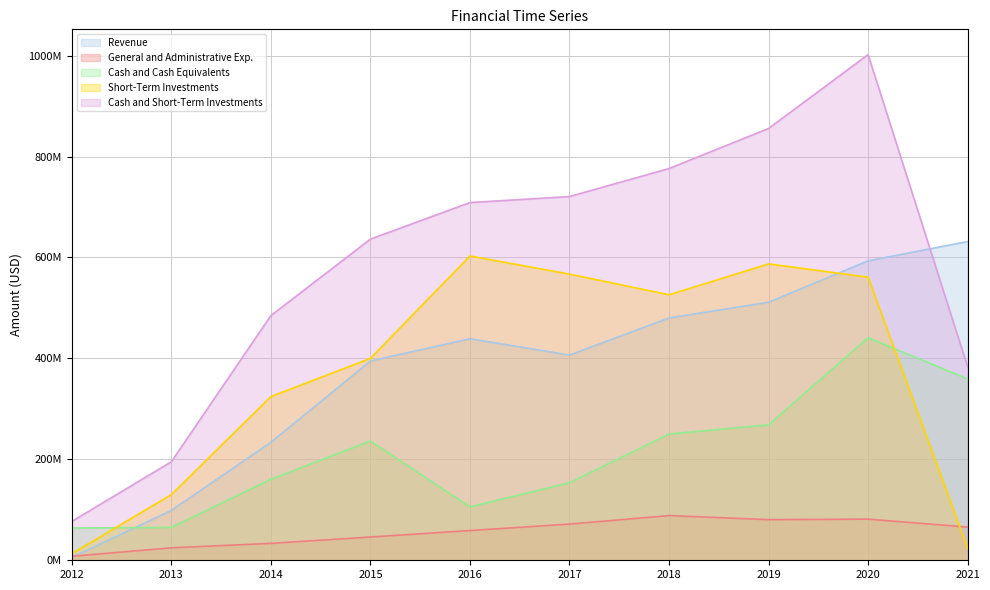

What is the minimum value shown in the chart?

5630000